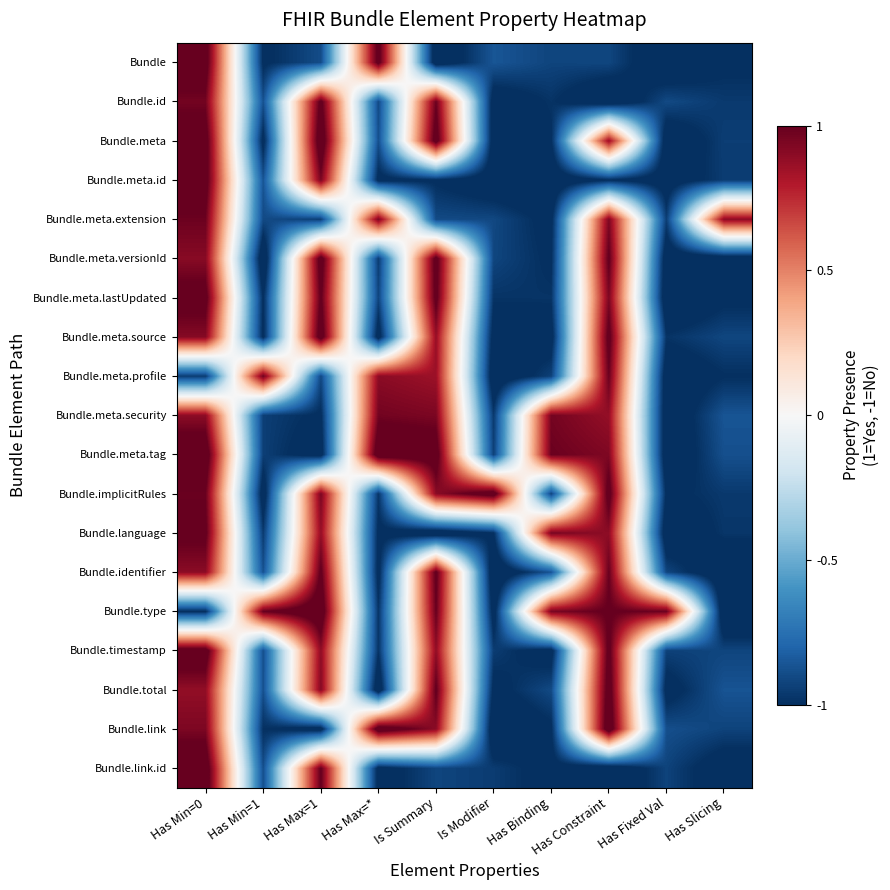

At how many categories does at least one series exceed 0?

10